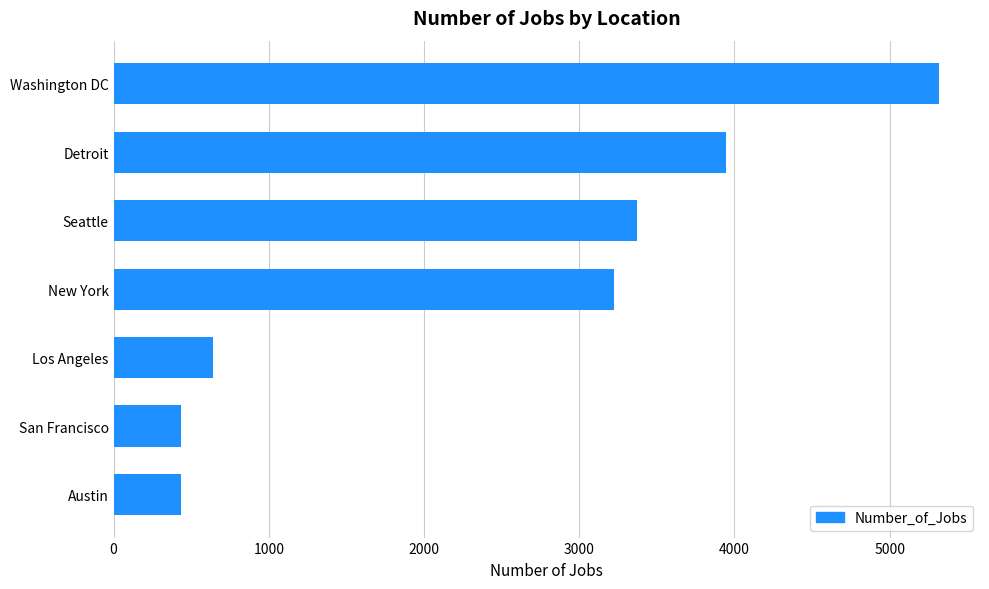

How many distinct data groups are displayed?

1